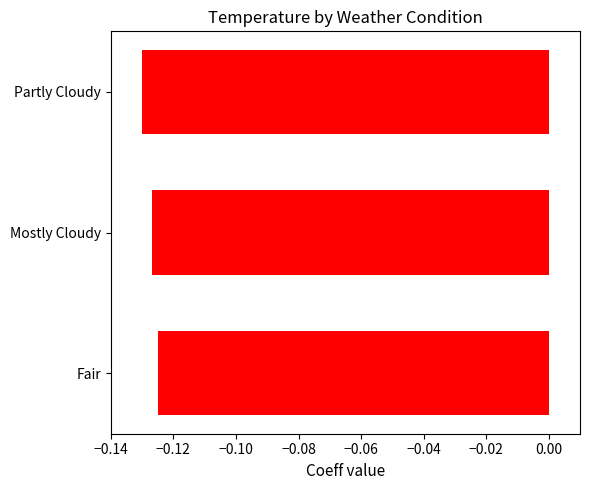

What is the sum of all values?

-0.4